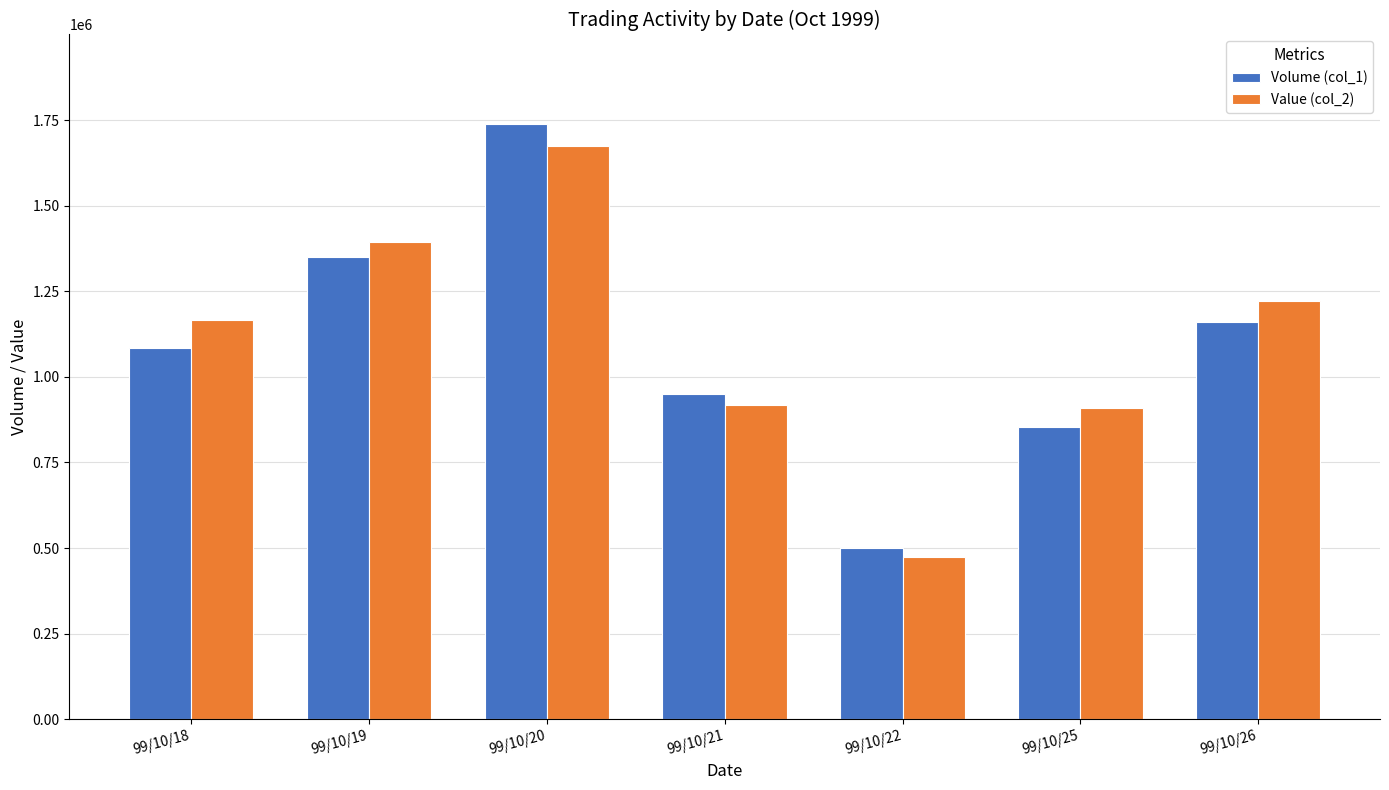

Where is Value (col_2) nearest to the value 1072685?

99/10/18